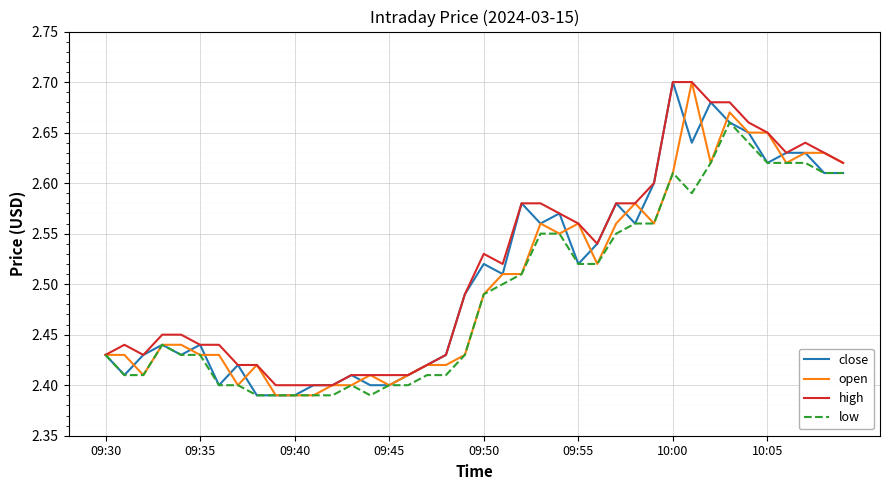

How many series are shown in this chart?

4